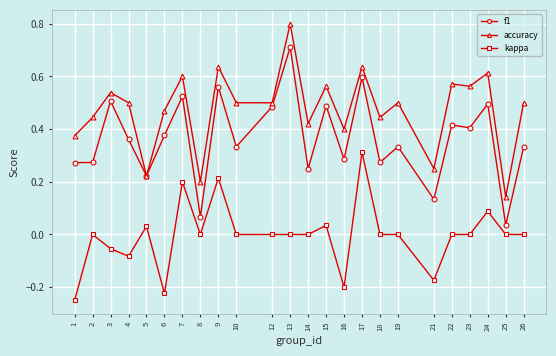

Is it true that kappa equals 0.0 at 8?

True